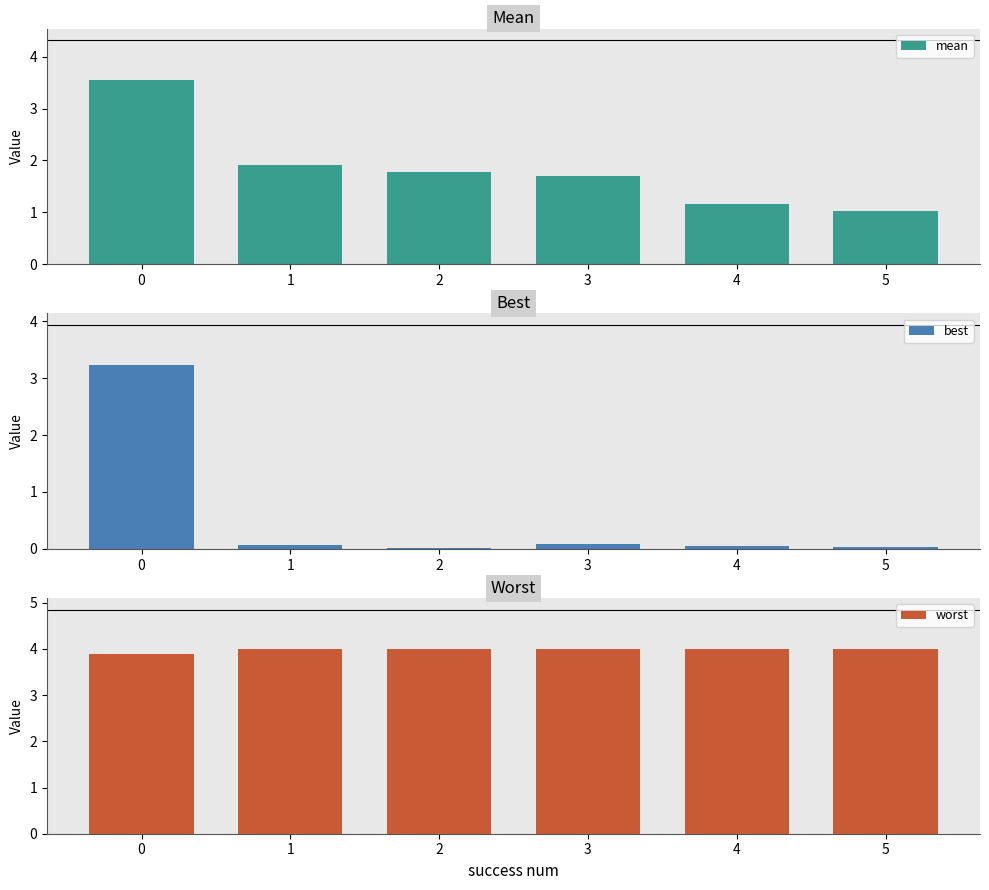

List the series in order of their peak value, highest first.

worst, mean, best